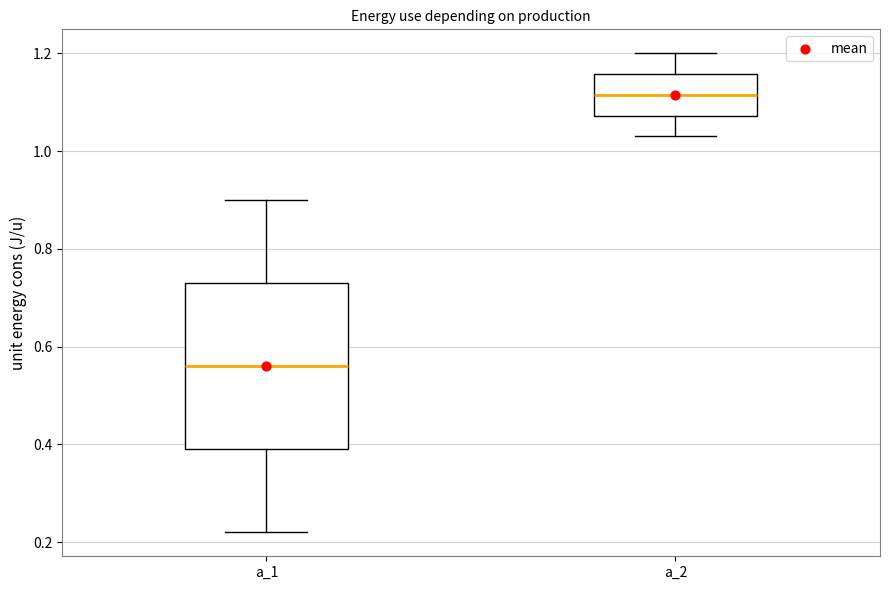

Where does the upper whisker of the box for a_2 end on the y-axis? The values are not printed on the chart, so give them approximately, as read against the axis.

1.20